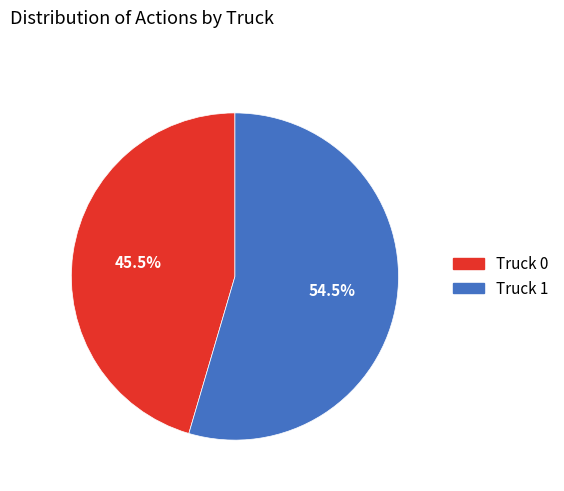

To the nearest percent, what is the difference between the largest and smallest slice percentages?

9%